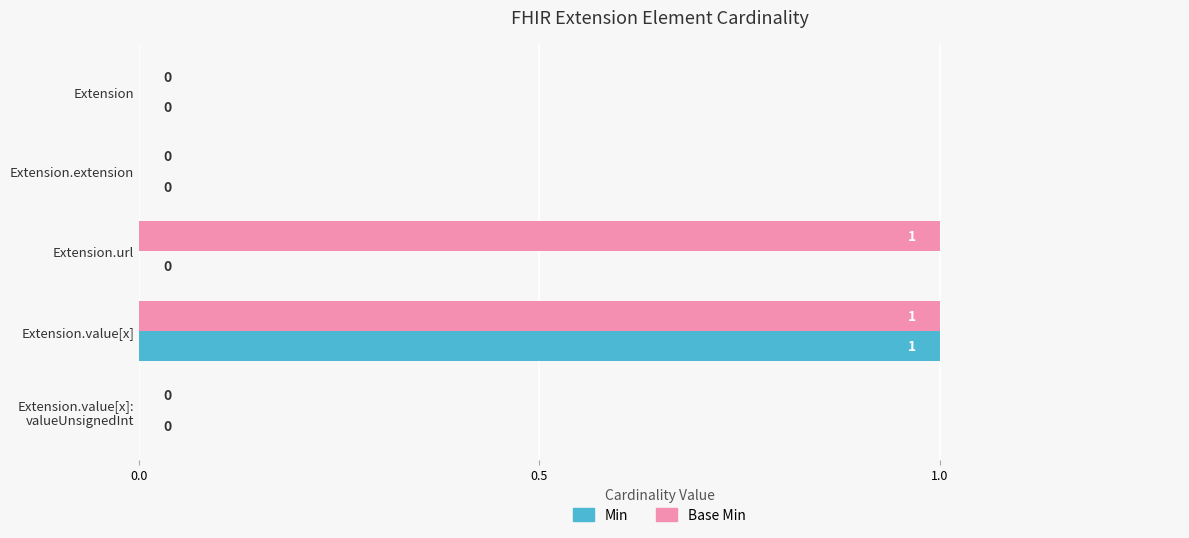

Is it true that Min equals 0 at Extension.url?

True